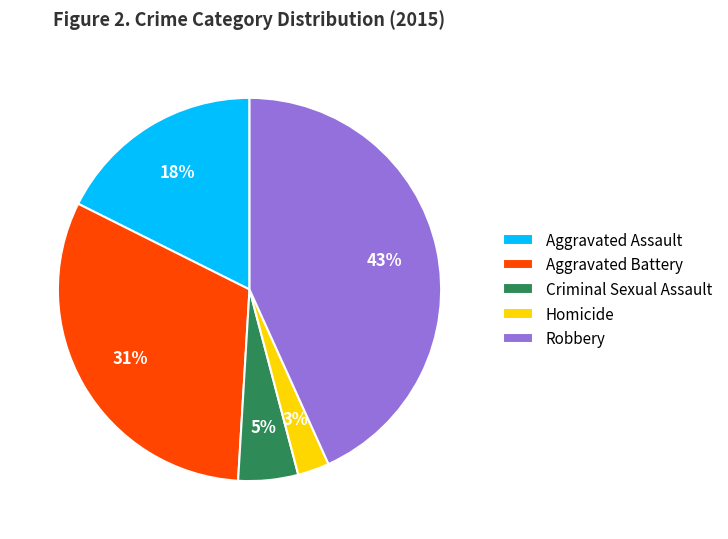

Which slice is the smallest?

Homicide